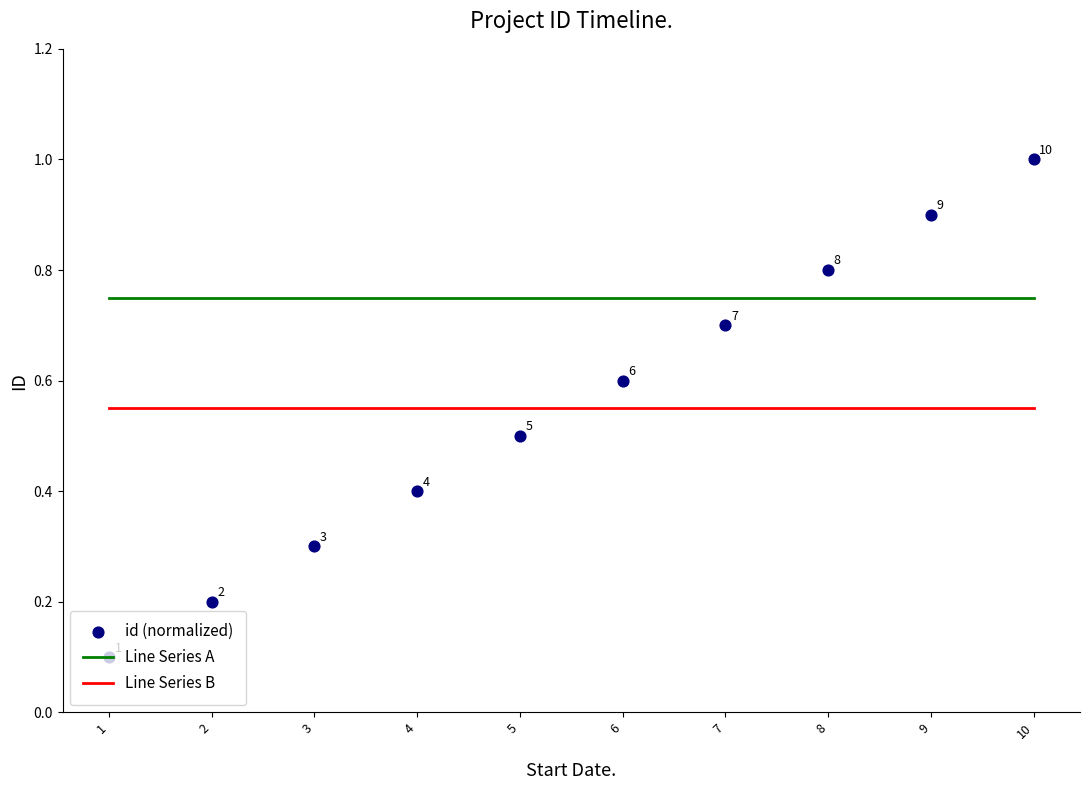

Which series contains the highest Y value?

id (normalized)